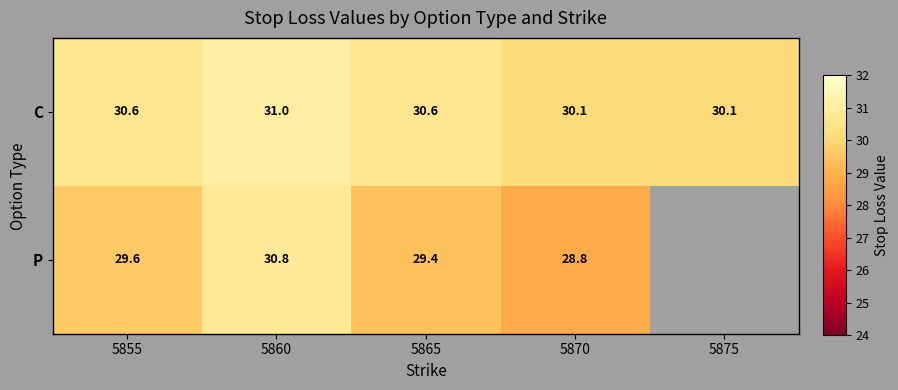

What is the difference between the maximum and minimum values in the C series?

0.9